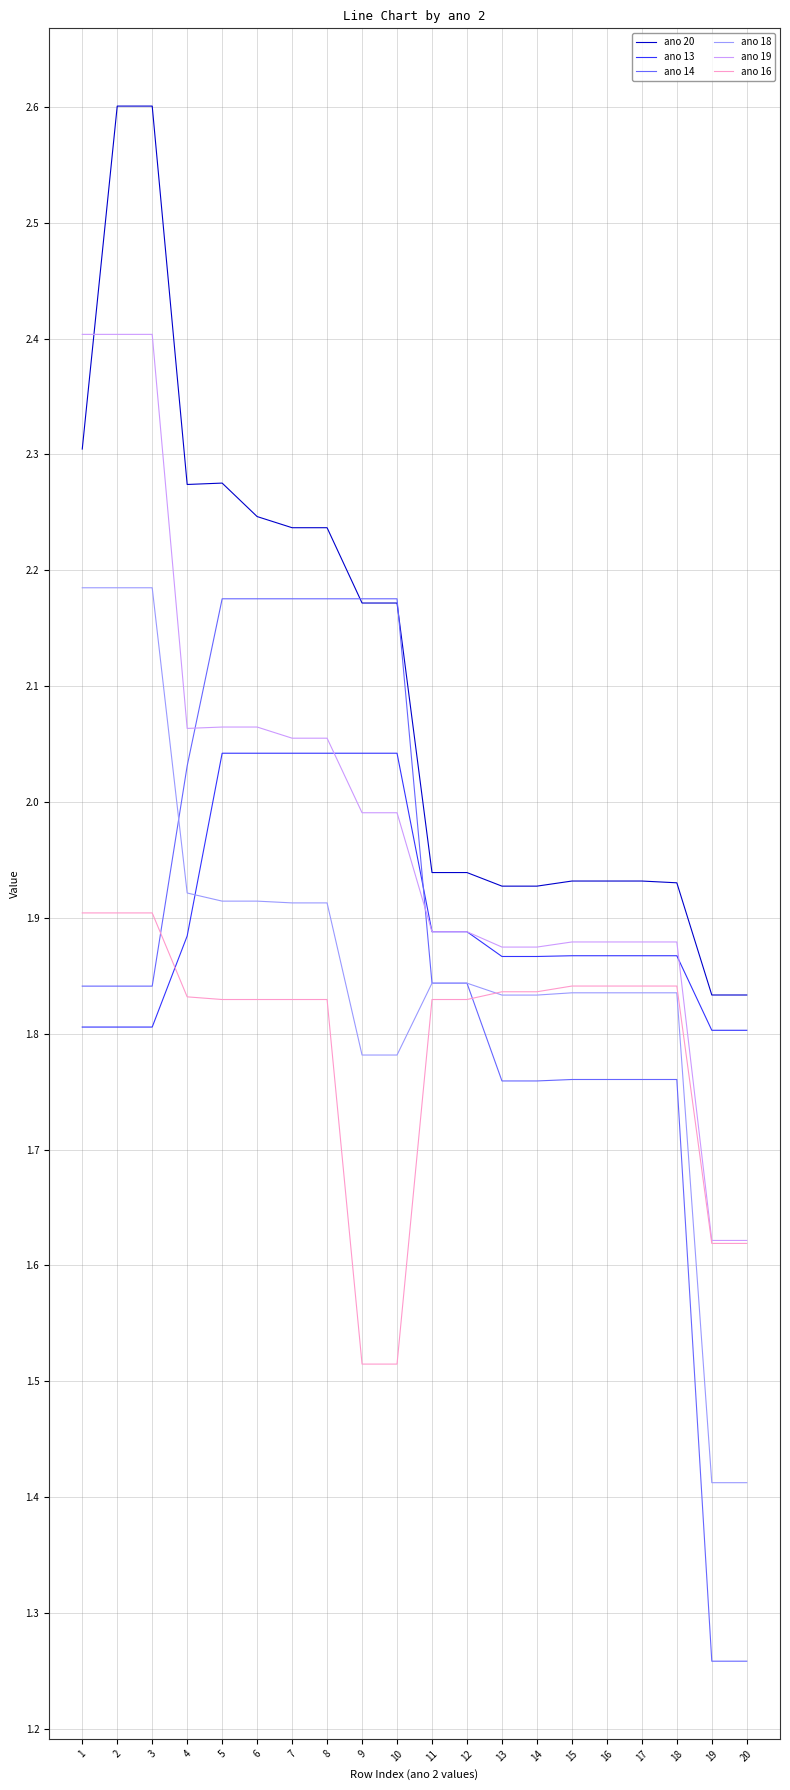

Which series has the largest range (max minus min)?

ano 14